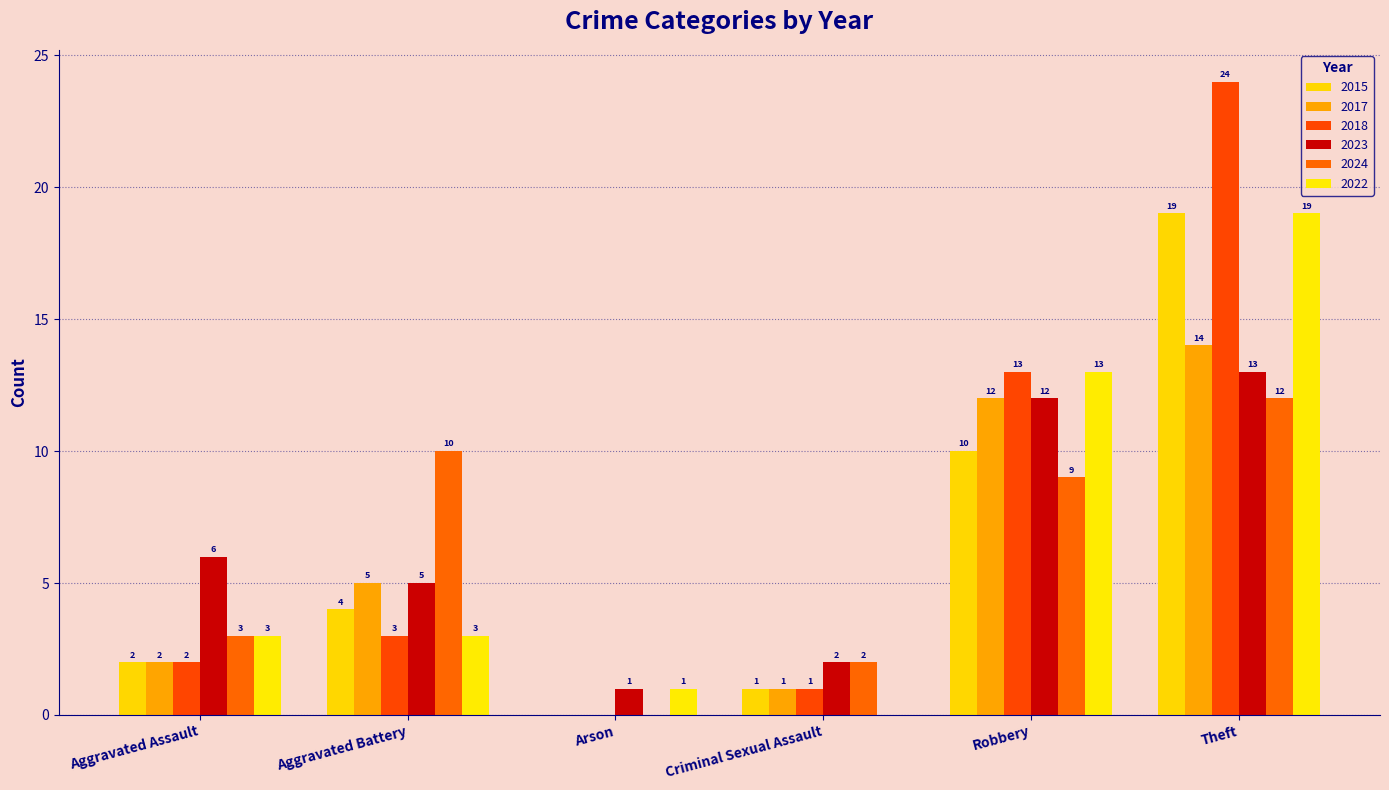

How many values in 2022 are above zero?

5